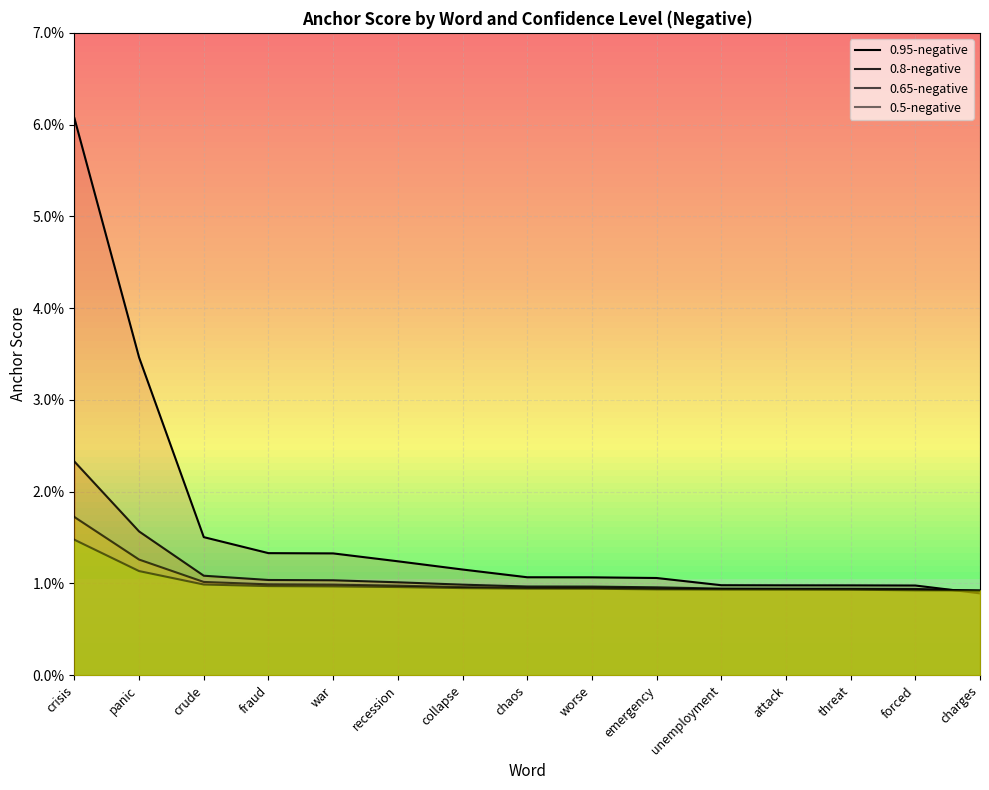

Reading right to left, what are all the values shown in this chart?

0.95-negative: charges=0.0	forced=0.0	threat=0.0	attack=0.0	unemployment=0.0	emergency=0.0	worse=0.0	chaos=0.0	collapse=0.0	recession=0.0	war=0.0	fraud=0.0	crude=0.0	panic=0.0	crisis=0.1
0.8-negative: charges=0.0	forced=0.0	threat=0.0	attack=0.0	unemployment=0.0	emergency=0.0	worse=0.0	chaos=0.0	collapse=0.0	recession=0.0	war=0.0	fraud=0.0	crude=0.0	panic=0.0	crisis=0.0
0.65-negative: charges=0.0	forced=0.0	threat=0.0	attack=0.0	unemployment=0.0	emergency=0.0	worse=0.0	chaos=0.0	collapse=0.0	recession=0.0	war=0.0	fraud=0.0	crude=0.0	panic=0.0	crisis=0.0
0.5-negative: charges=0.0	forced=0.0	threat=0.0	attack=0.0	unemployment=0.0	emergency=0.0	worse=0.0	chaos=0.0	collapse=0.0	recession=0.0	war=0.0	fraud=0.0	crude=0.0	panic=0.0	crisis=0.0